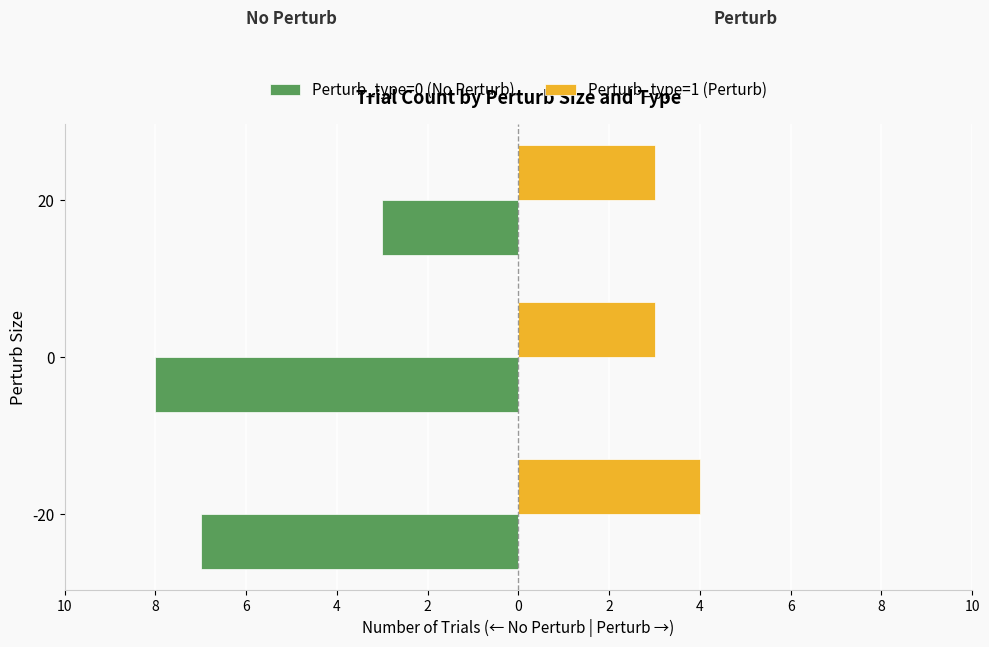

What are all the series names shown in the legend?

Perturb_type=0 (No Perturb), Perturb_type=1 (Perturb)